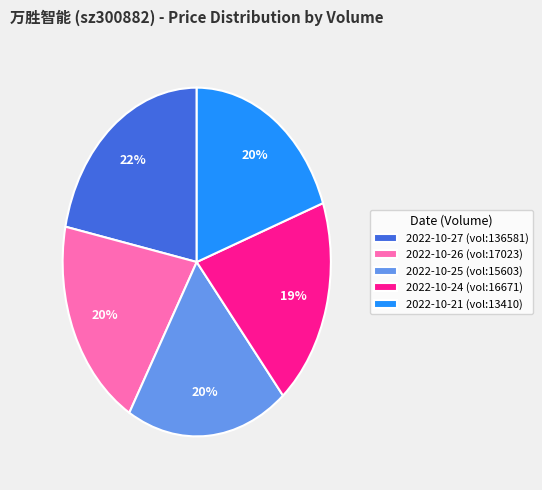

To the nearest percent, what portion does 2022-10-26 (vol:17023) represent?

20%